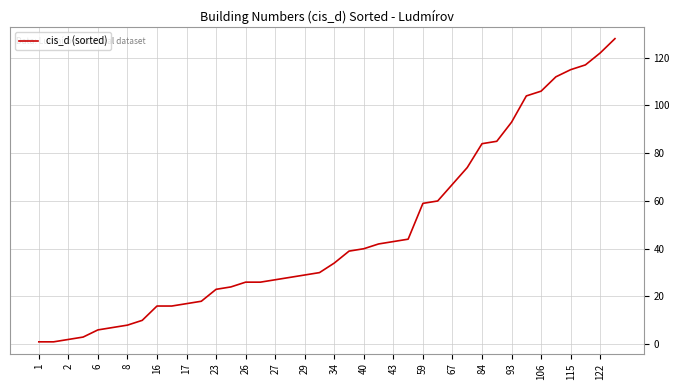

Does the chart display data point markers on the line(s)?

No